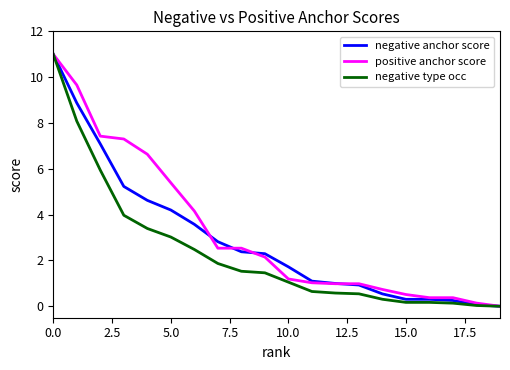

How many positive values does the negative anchor score series have?

19